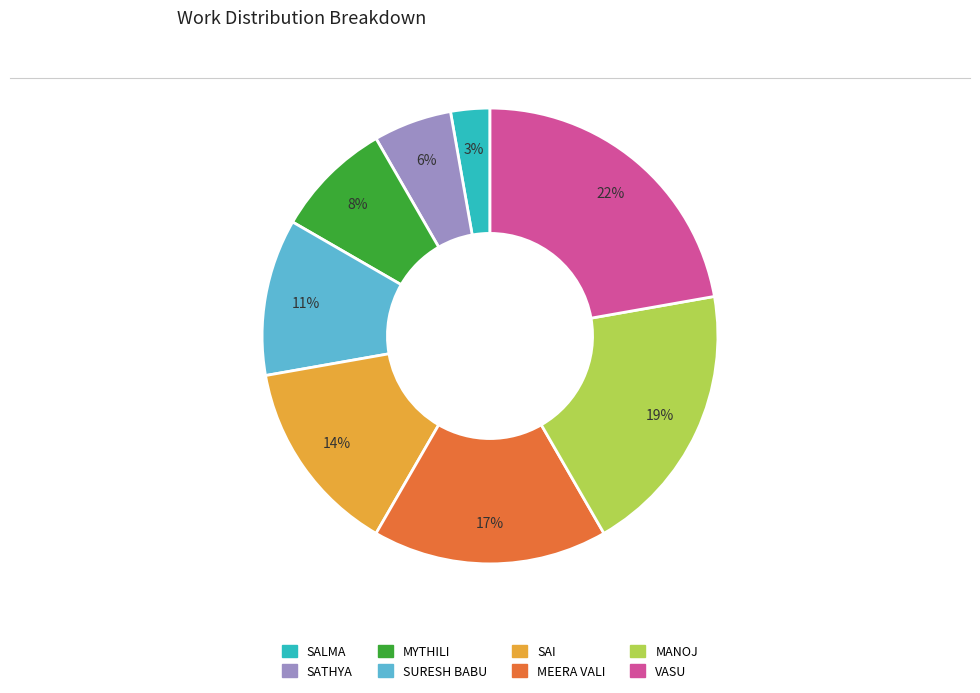

Count the number of slices in the pie.

8